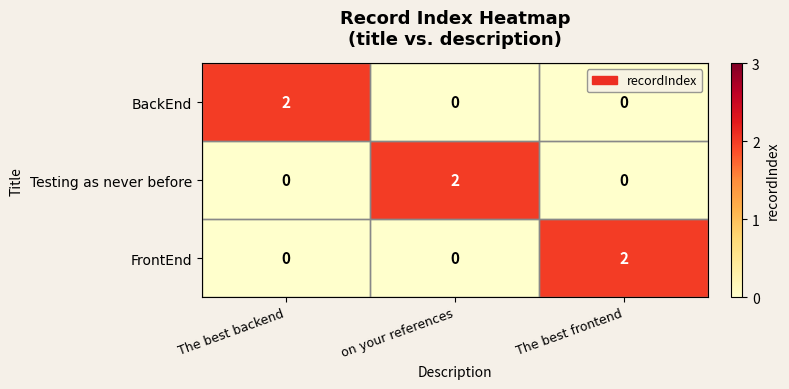

At how many categories does at least one series exceed 1?

3